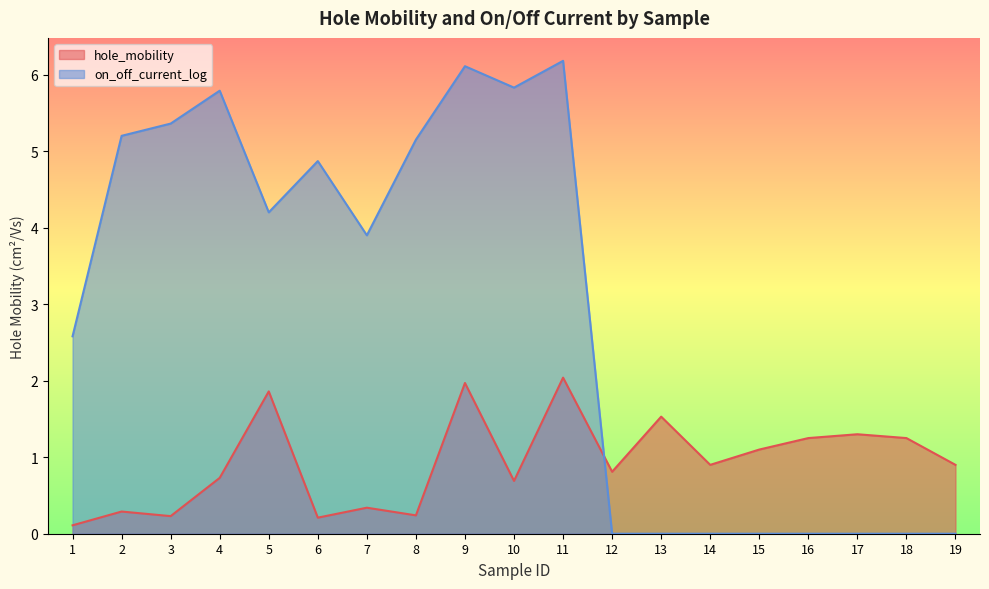

At how many categories does at least one series exceed 1?

16